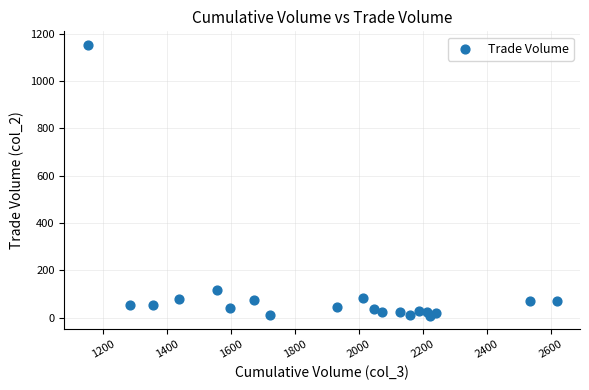

What is the range of X values (max minus min)?

1466